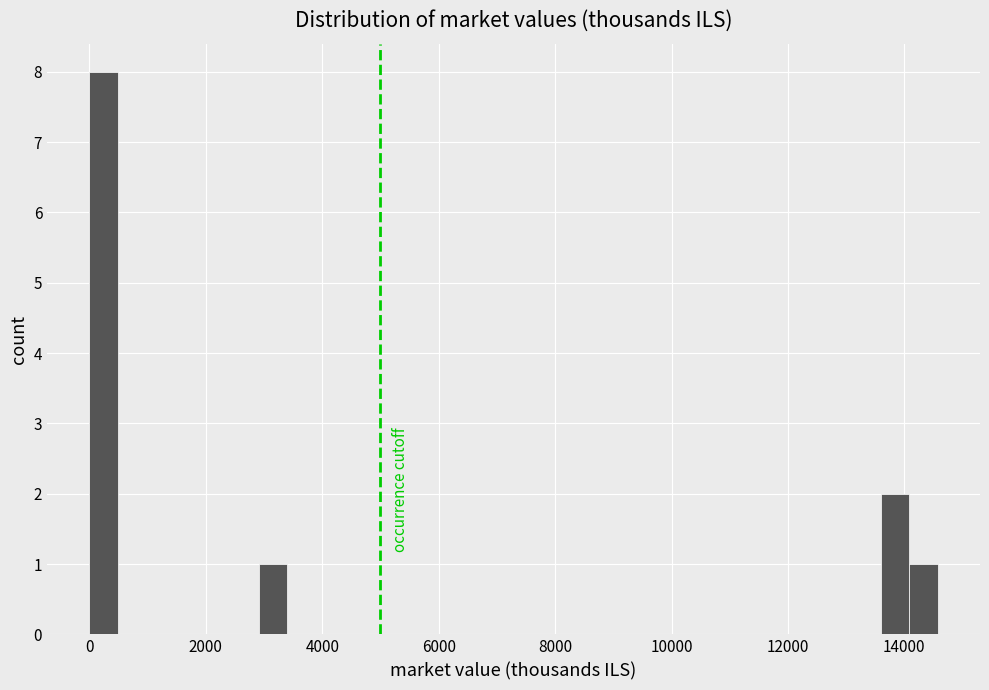

Read against the x-axis, roughly where is the centre of the tallest bar?

200